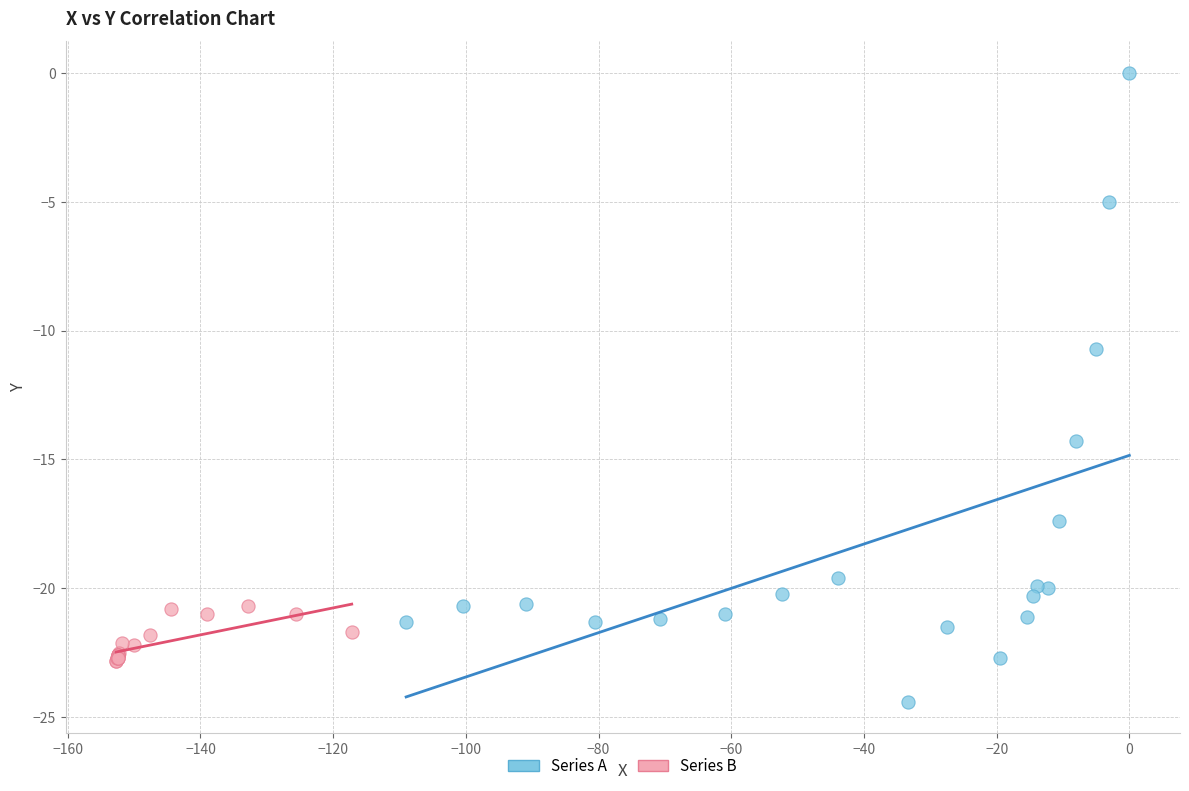

Which series reaches the maximum Y coordinate?

Series A